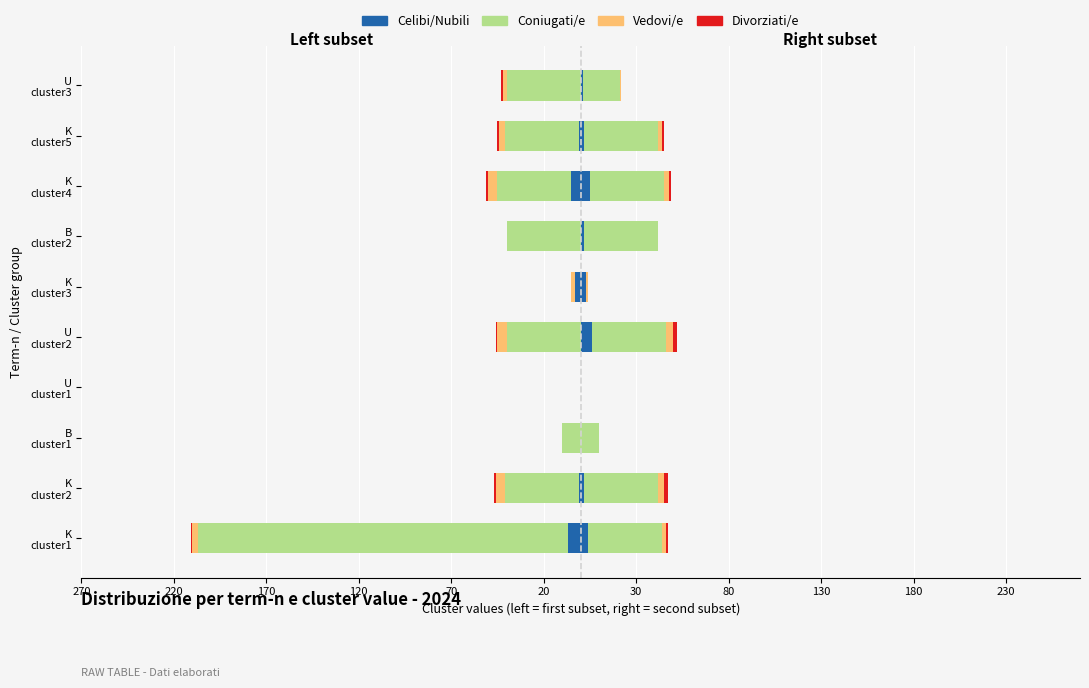

What is the sum of the Vedovi/e values at K cluster4 and U cluster3?

-7